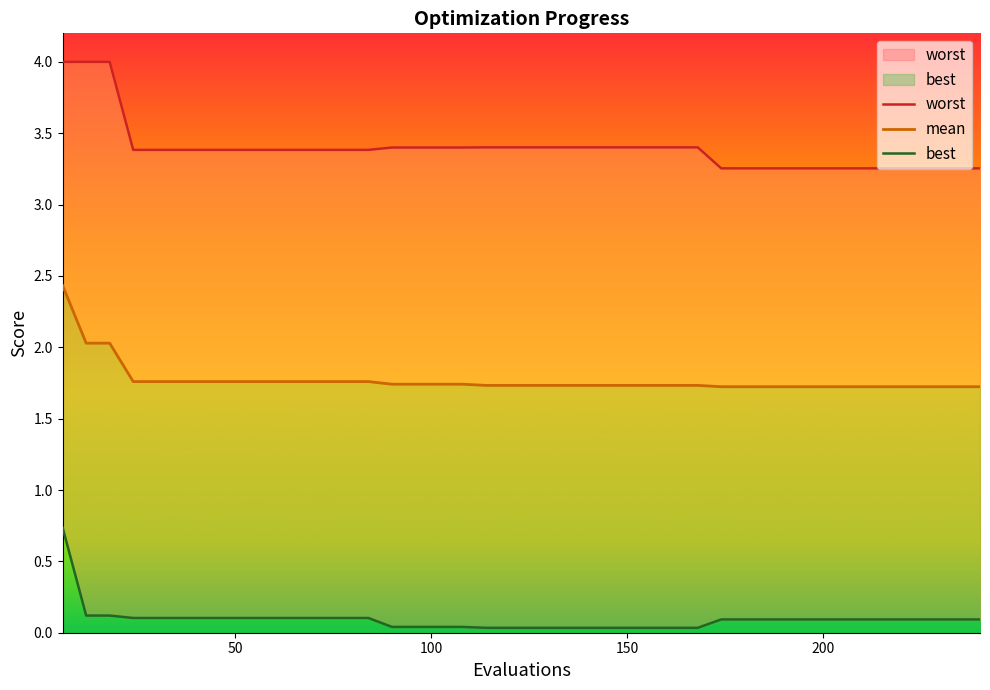

Is it true that mean equals 0.4 at 132?

False